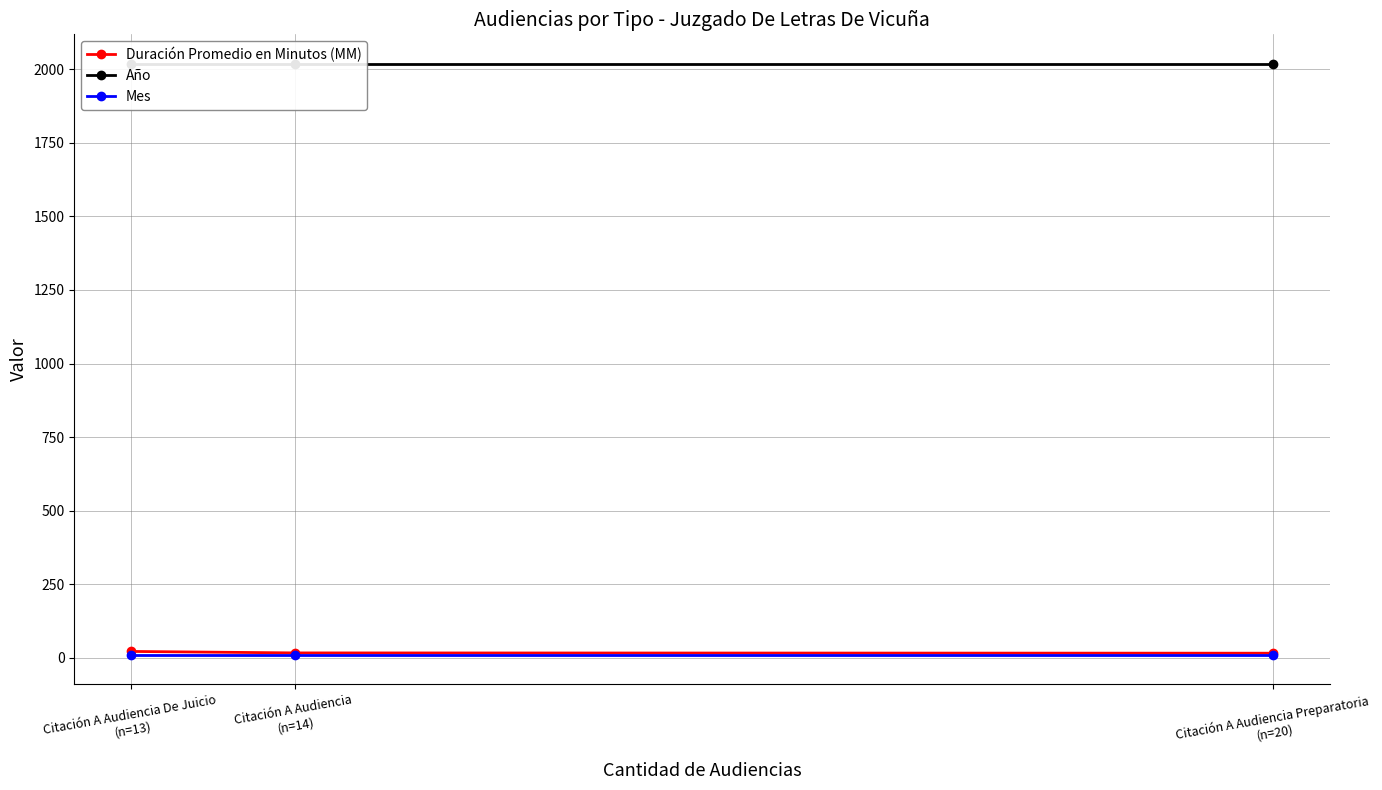

What is the minimum value for Año?

2018